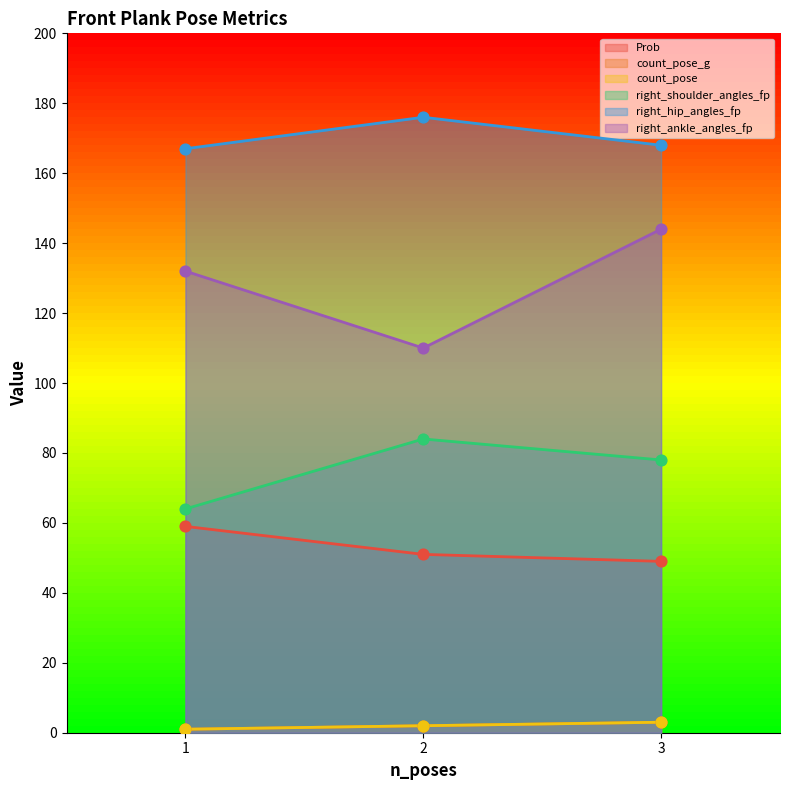

What are all the series names shown in the legend?

Prob, count_pose_g, count_pose, right_shoulder_angles_fp, right_hip_angles_fp, right_ankle_angles_fp